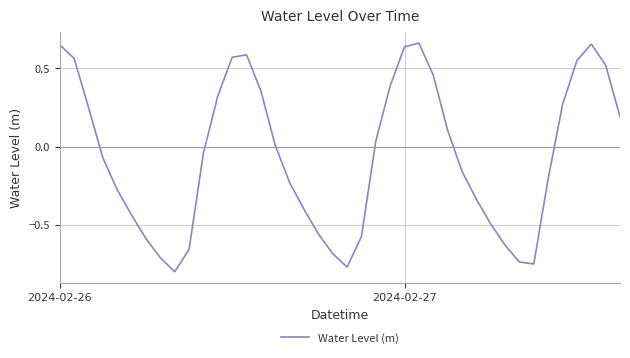

What is the difference between the maximum and minimum values?

1.5